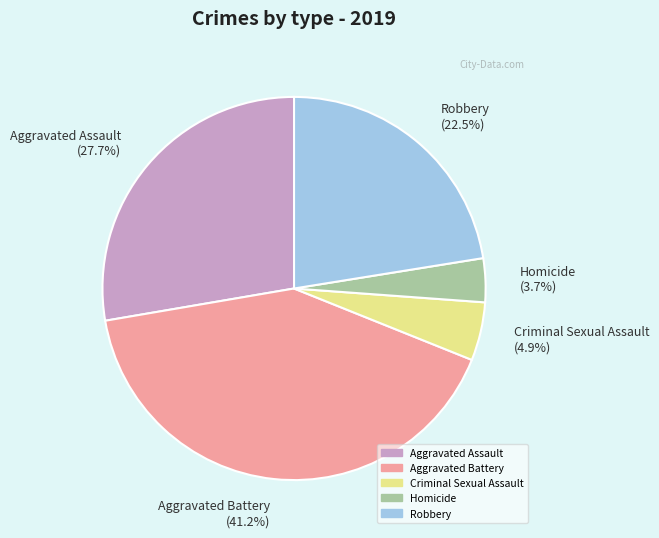

To the nearest percent, what is the combined percentage of Robbery and Homicide?

26%